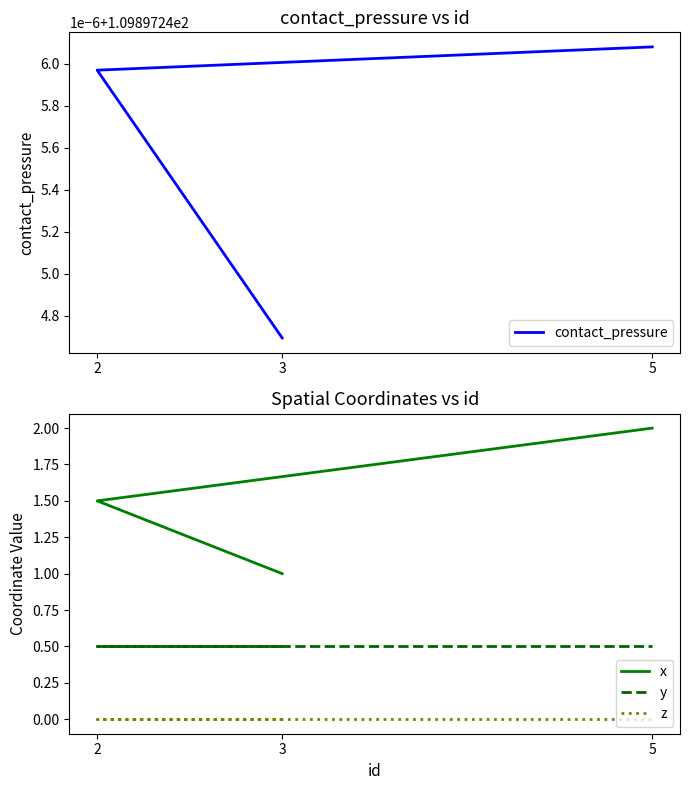

At which category is the sum across all series the highest?

5